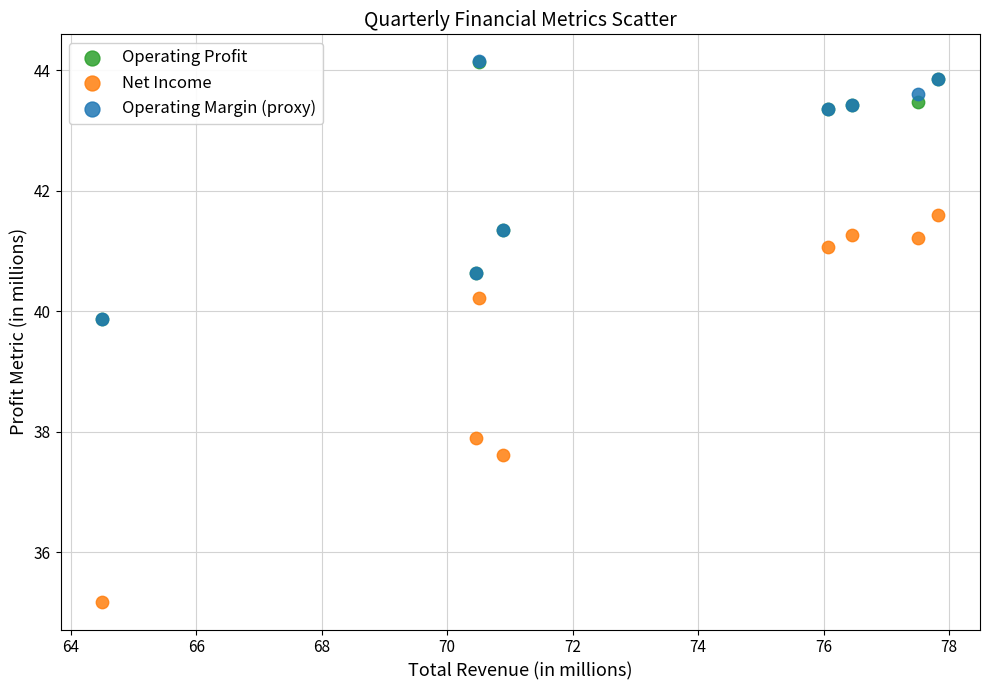

In the Operating Profit series, what Y value is closest to 42?

41.4